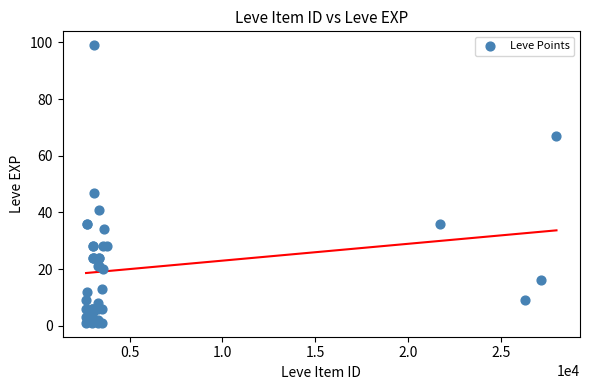

What Y value in the scatter plot is closest to 50?

47